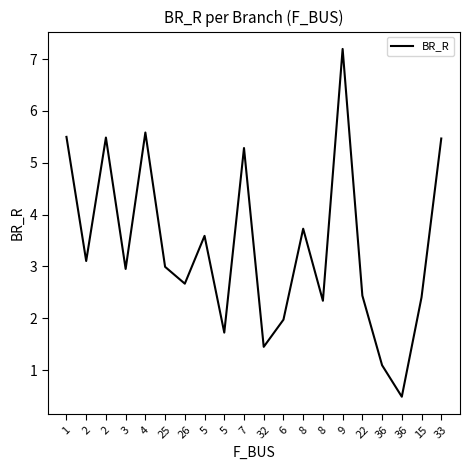

How many lines are shown in the chart?

1